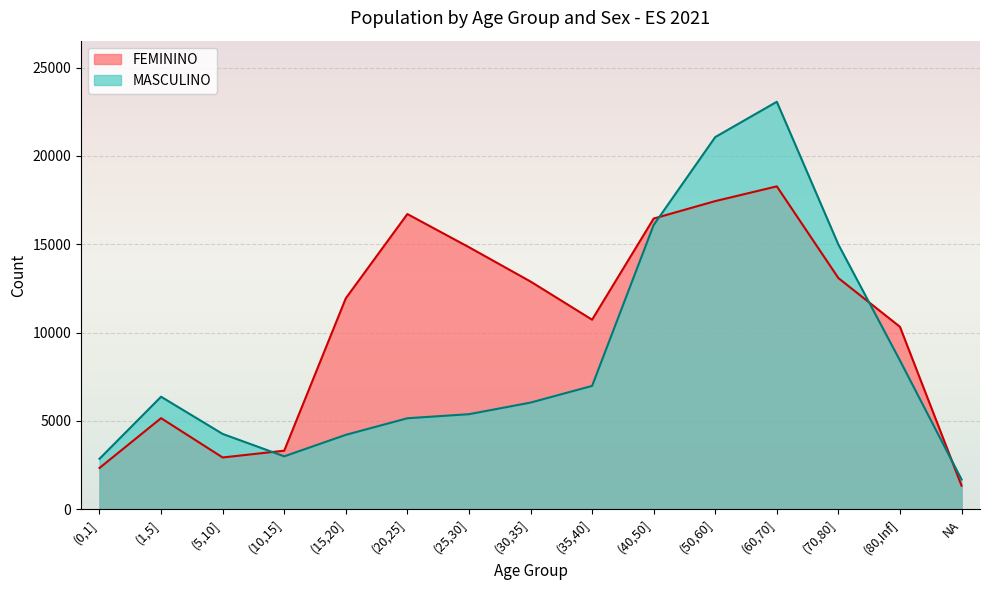

Count the number of data series in this chart.

2